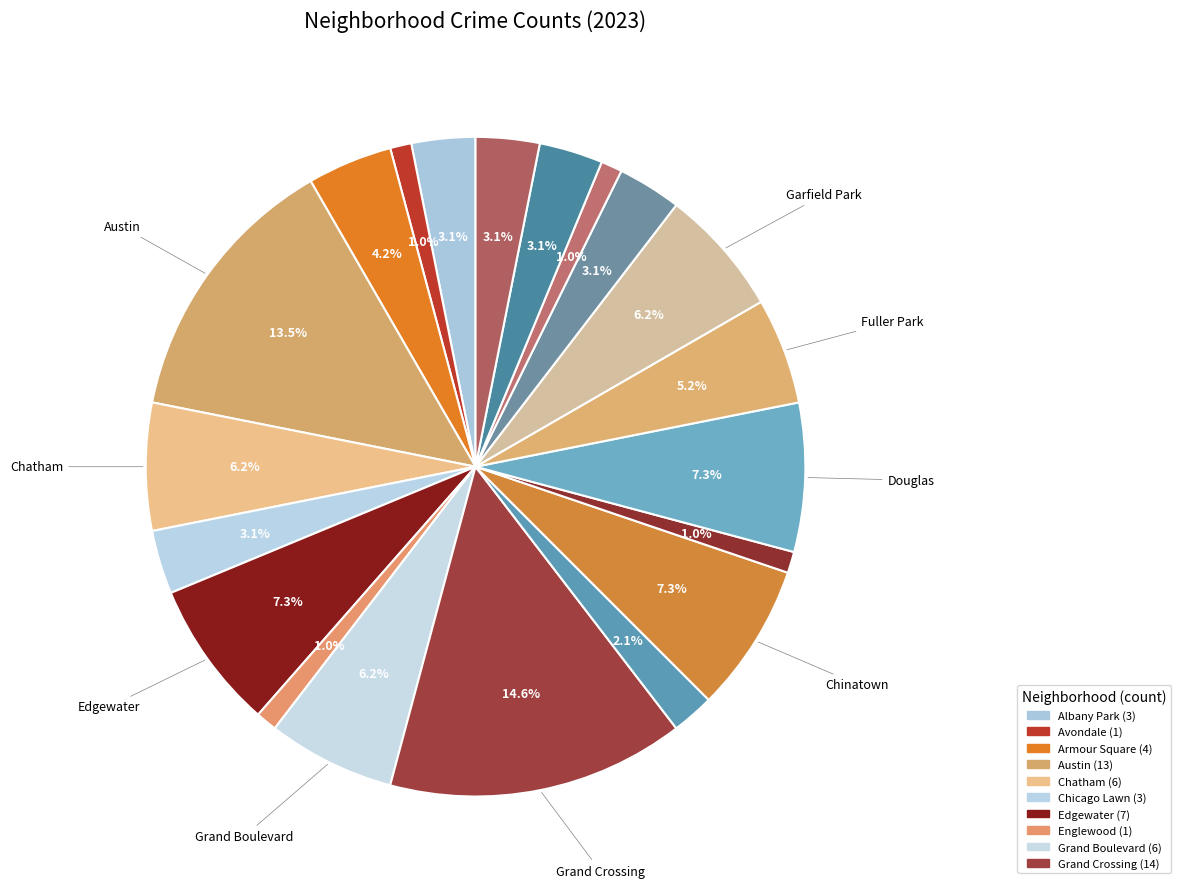

Count the number of slices in the pie.

20